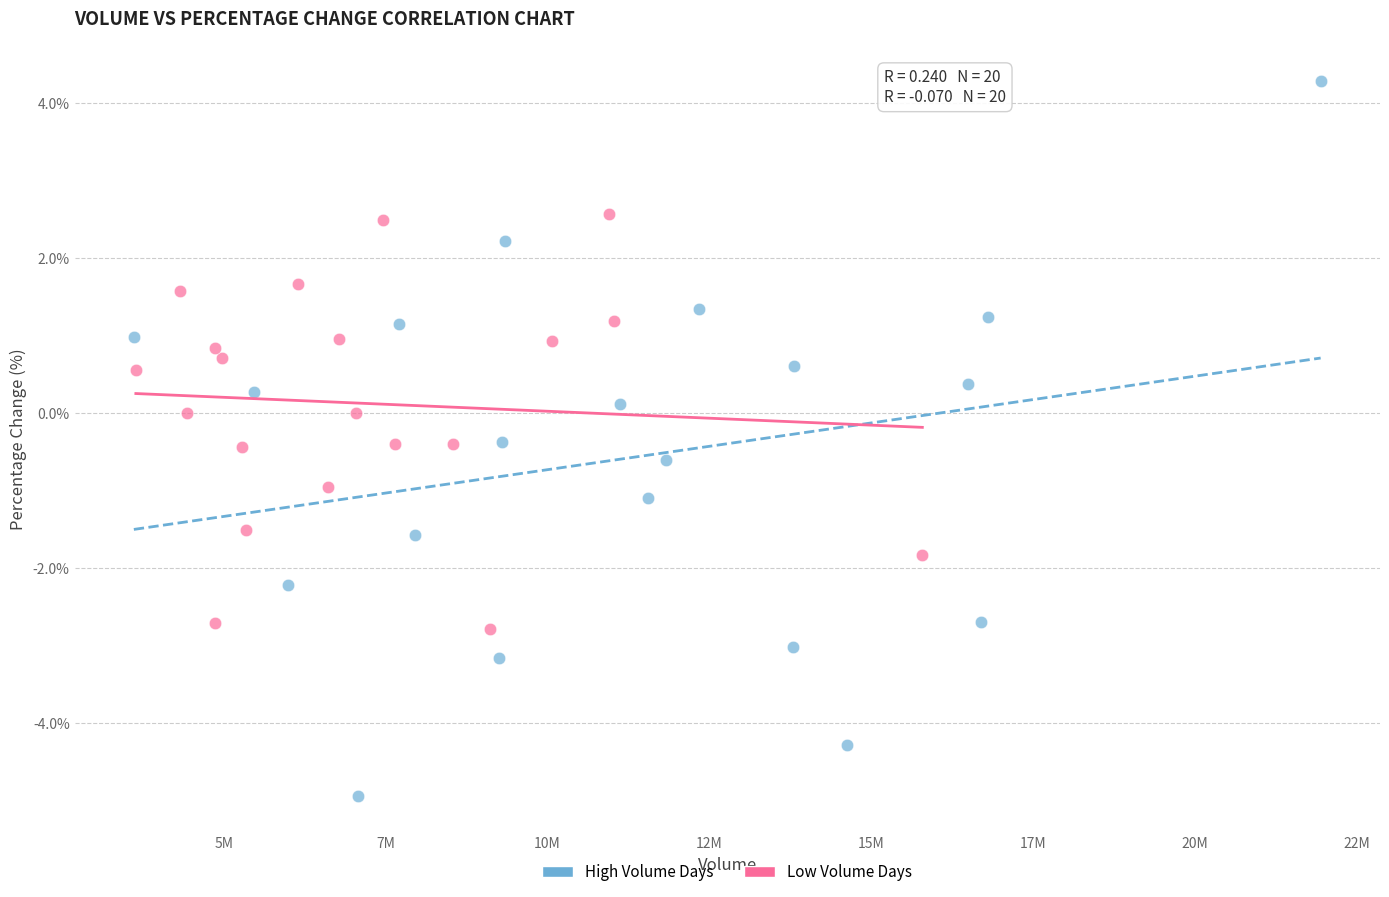

Which series has the largest Y range (max minus min)?

High Volume Days